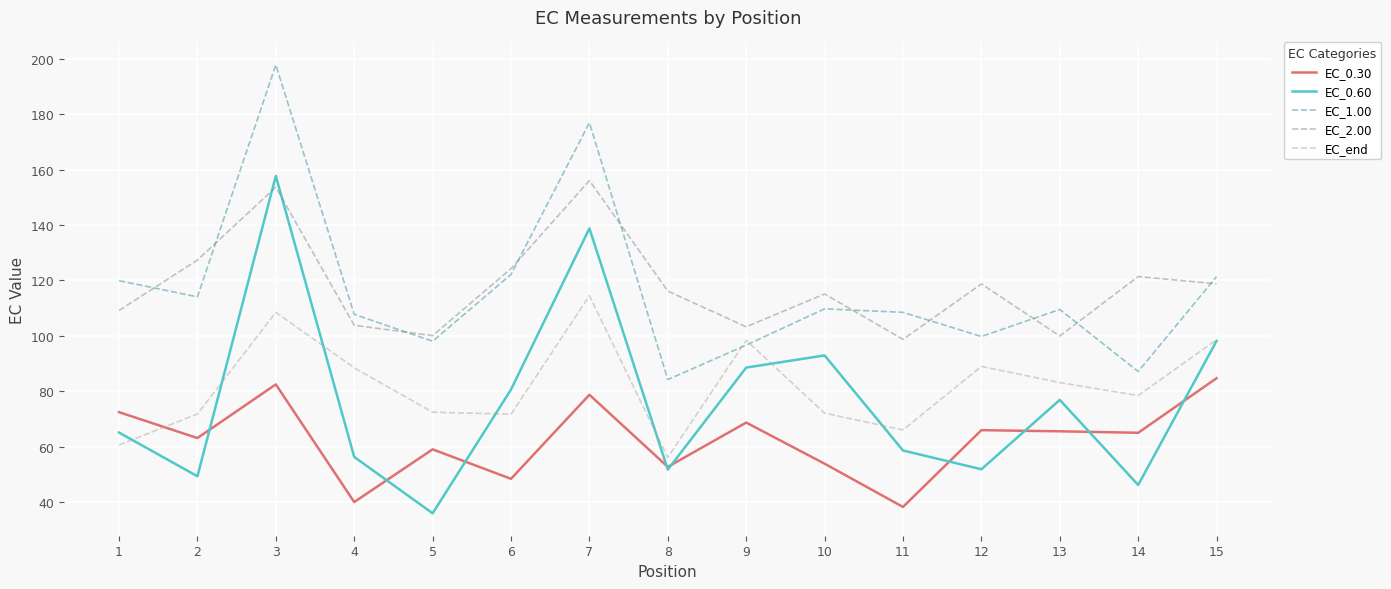

True or false: EC_0.60 and EC_end intersect in this chart.

True